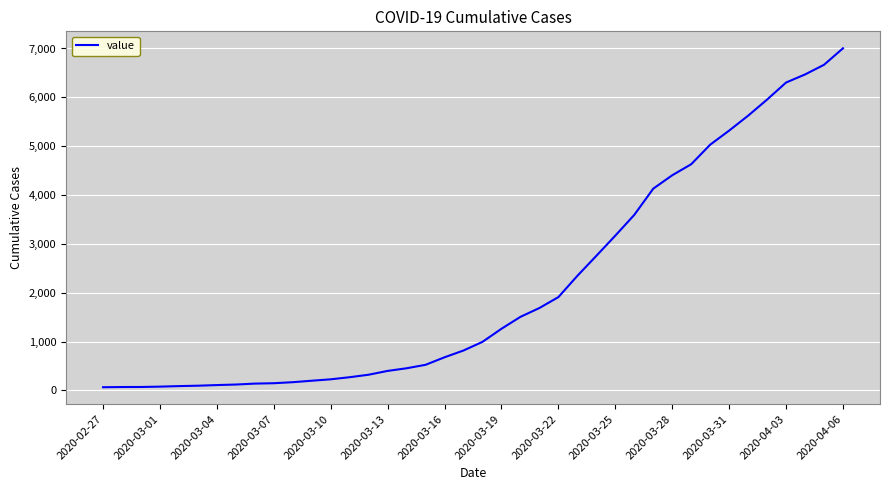

What is the average value?

2144